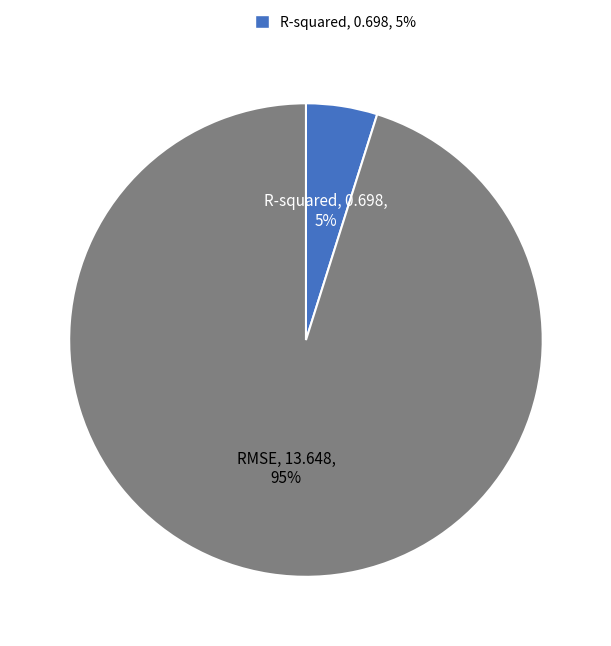

To the nearest percent, what is the difference between the largest and smallest slice percentages?

90%